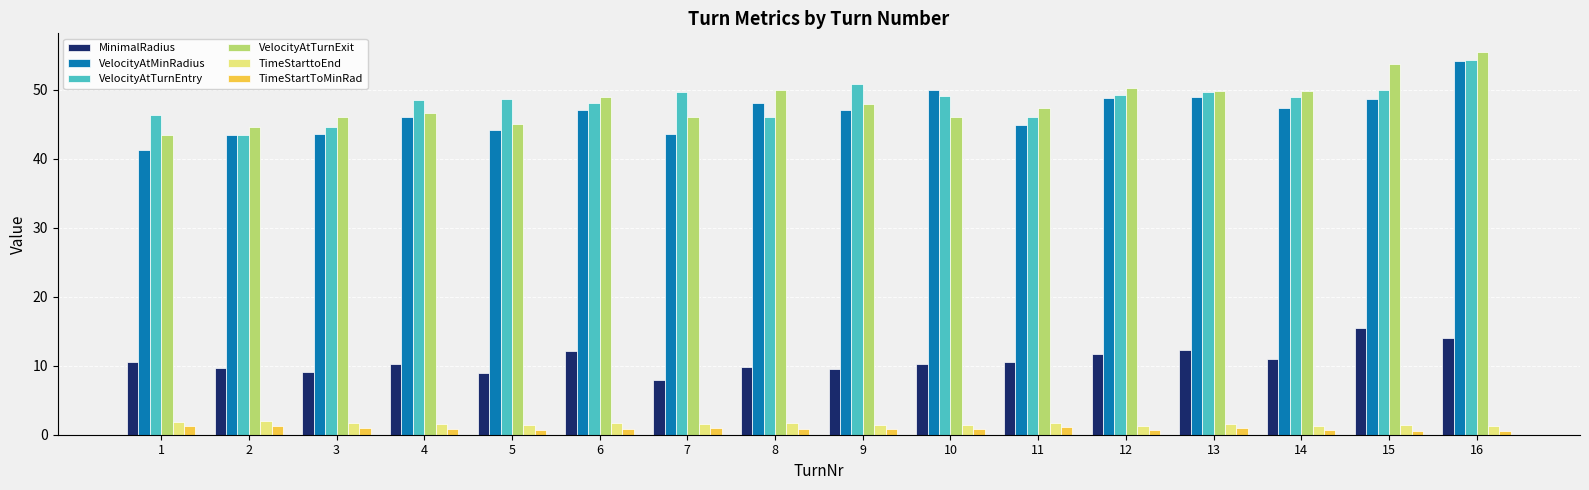

What is the average value of the MinimalRadius series?

10.8